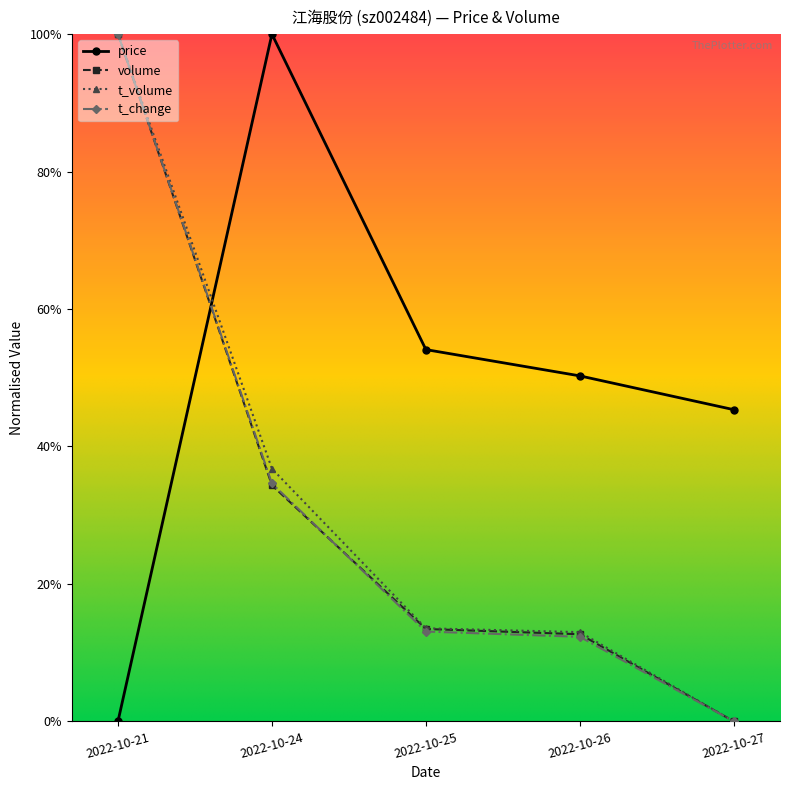

At which label does t_volume reach its minimum?

2022-10-27